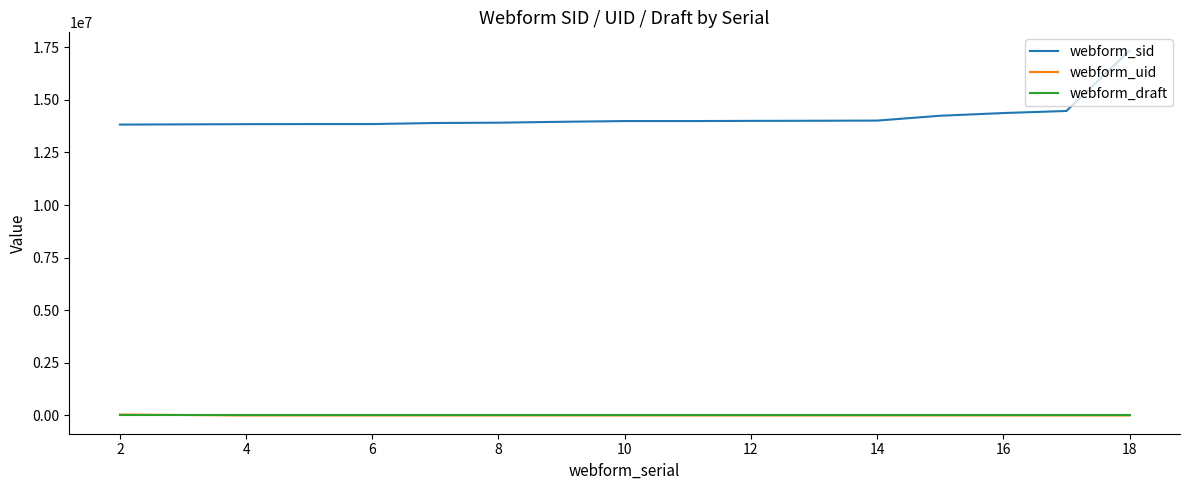

What is the lowest value of the webform_sid series?

13825724